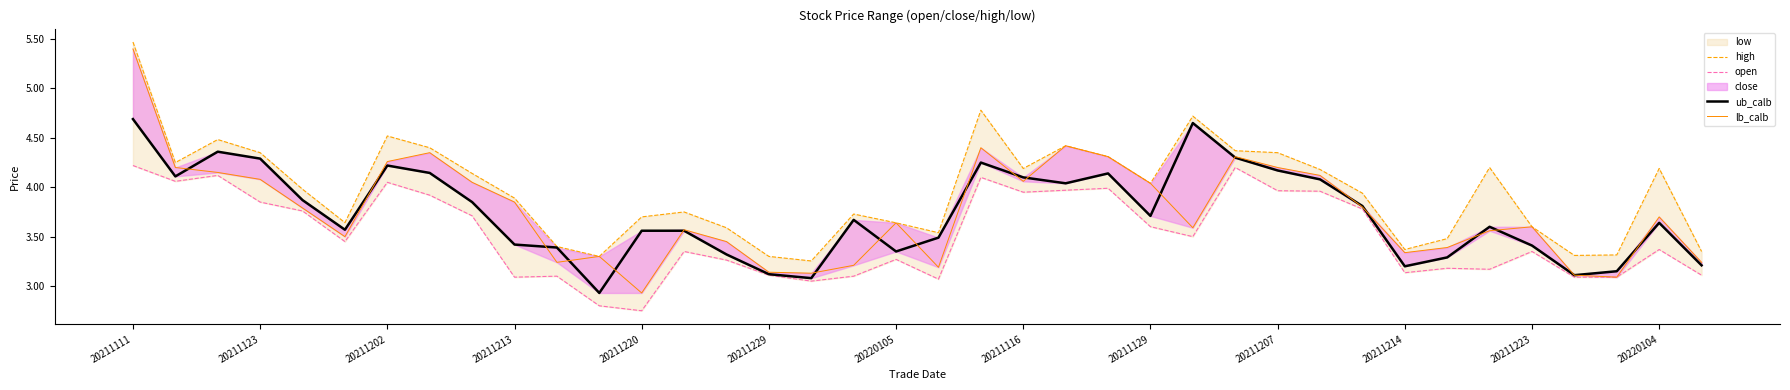

How many times do lb_calb and ub_calb cross each other?

19